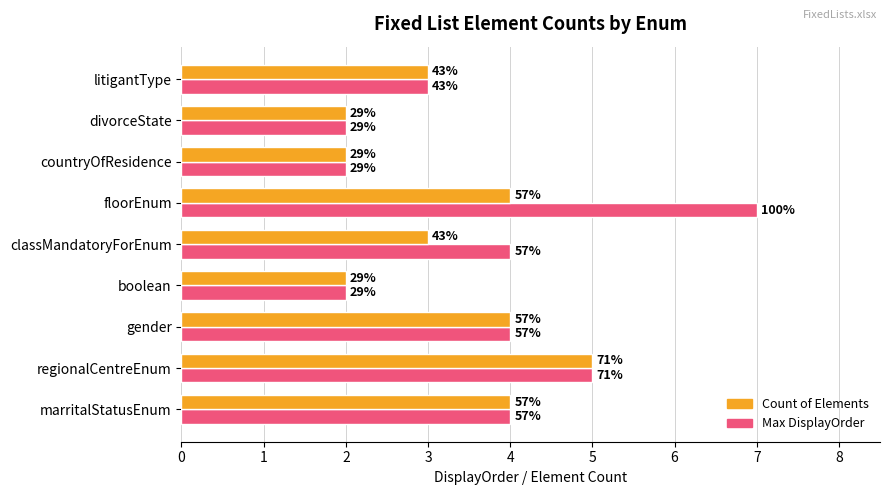

What are all the series names shown in the legend?

Count of Elements, Max DisplayOrder